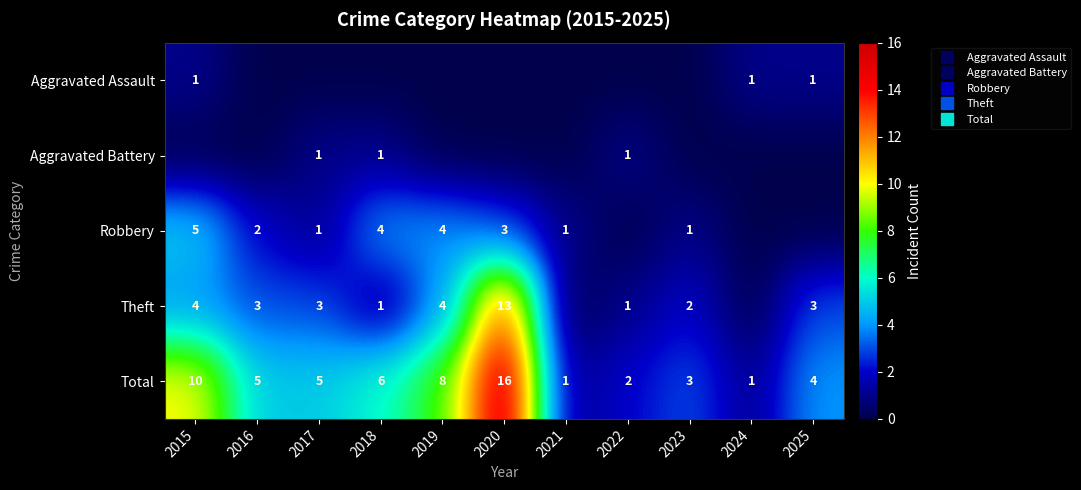

Which series has the largest total across all categories?

Total